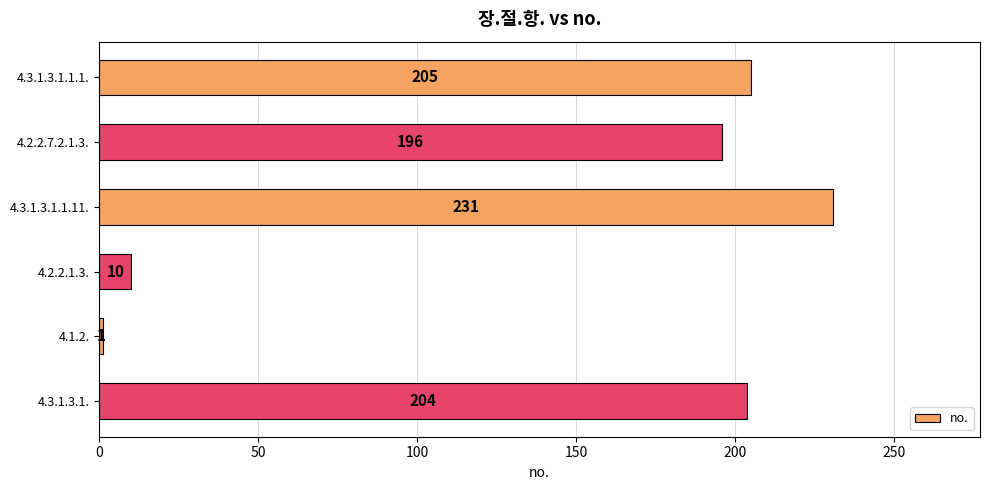

Which category has the lowest value across all series?

4.1.2.